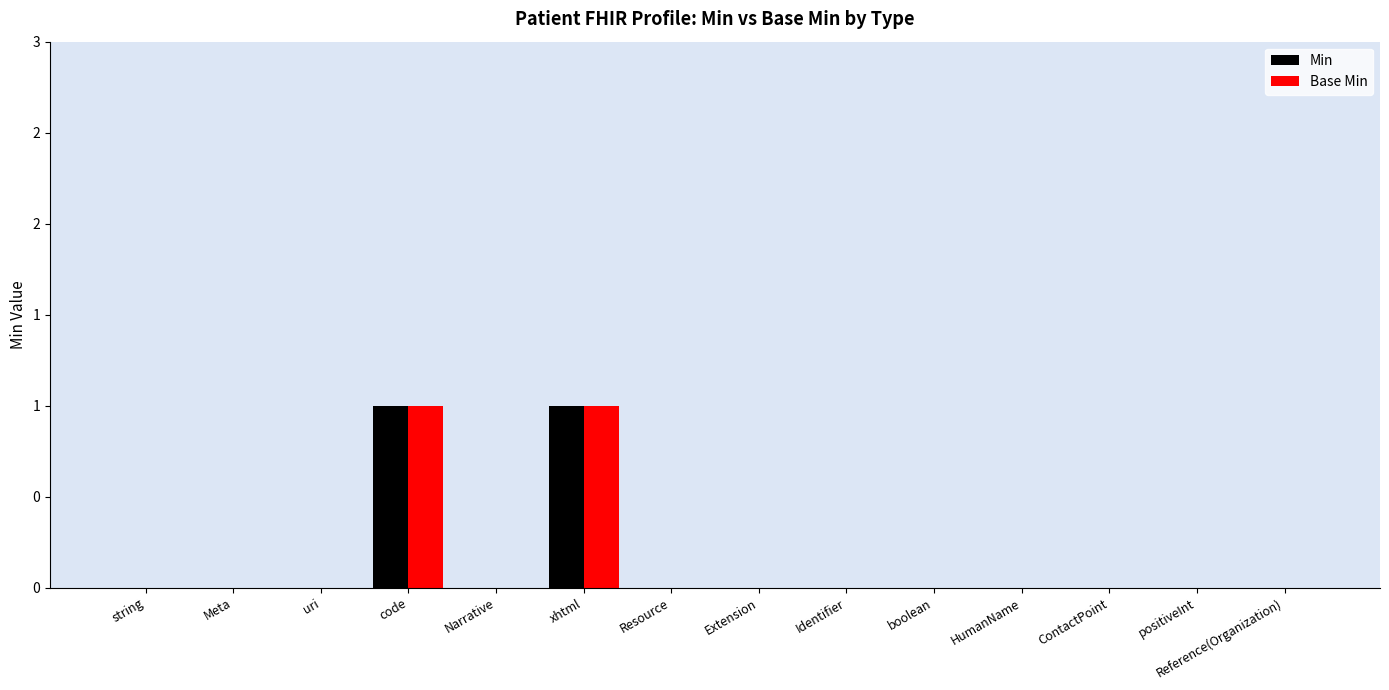

Is the value of Min at Extension greater than the value of Base Min at Resource?

No